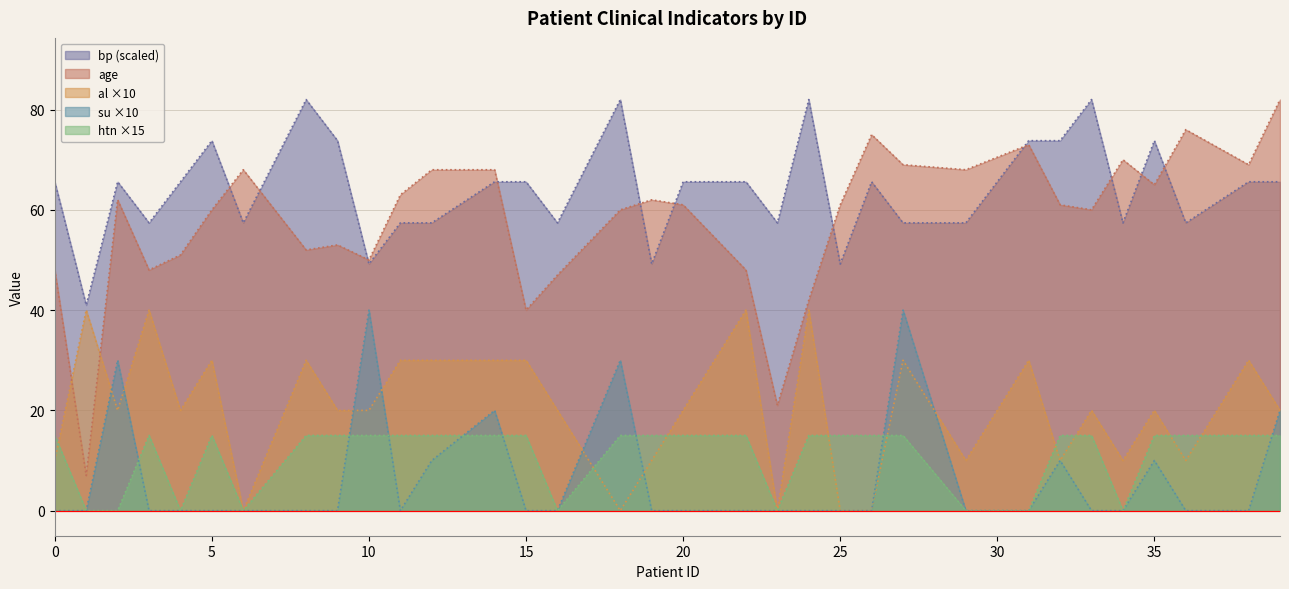

Where is age nearest to the value 44?

24